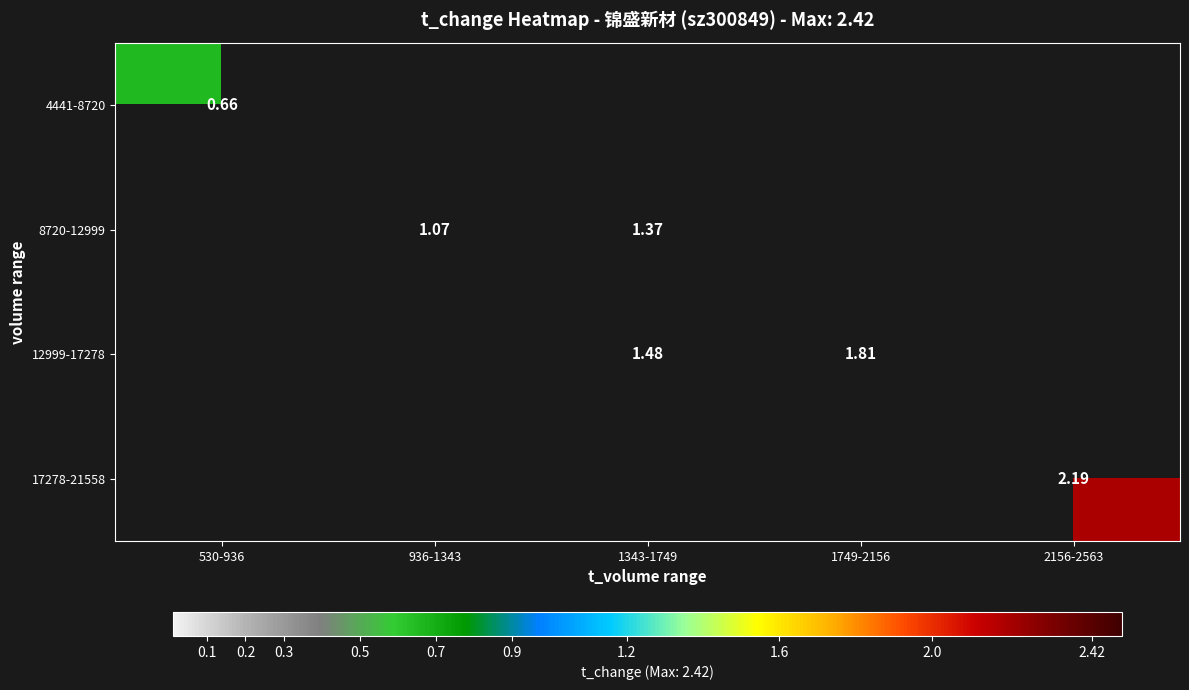

The value of 4441-8720 at 530-936 is 0.7. True or false?

True